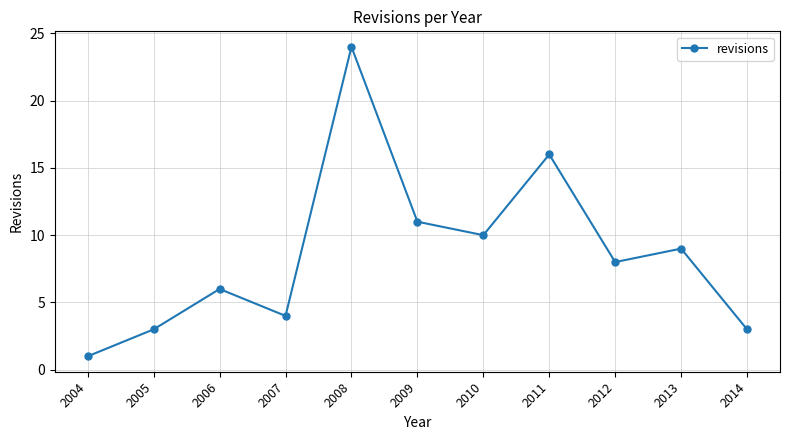

What is the sum of all values?

95